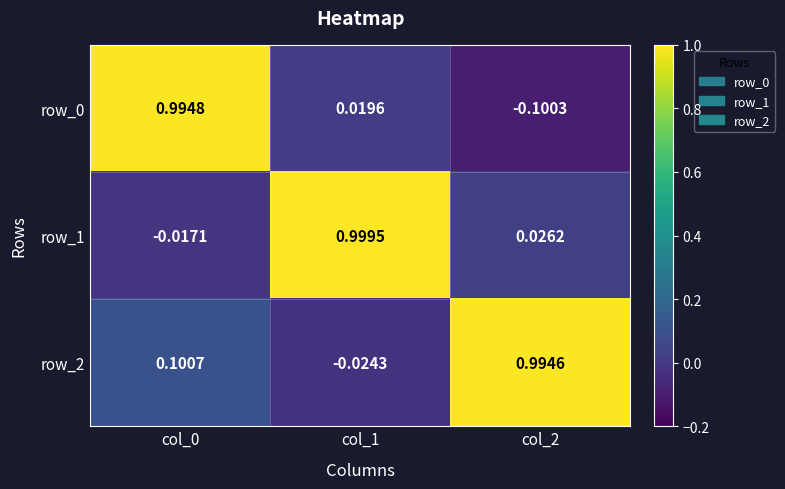

At which category does the chart reach its minimum across all series?

col_2